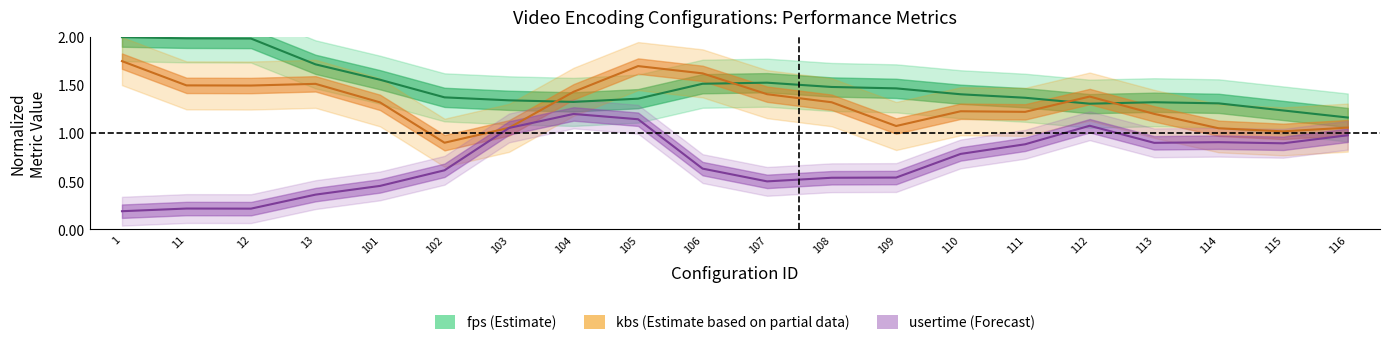

What is the total value across all series at 11?

3.7